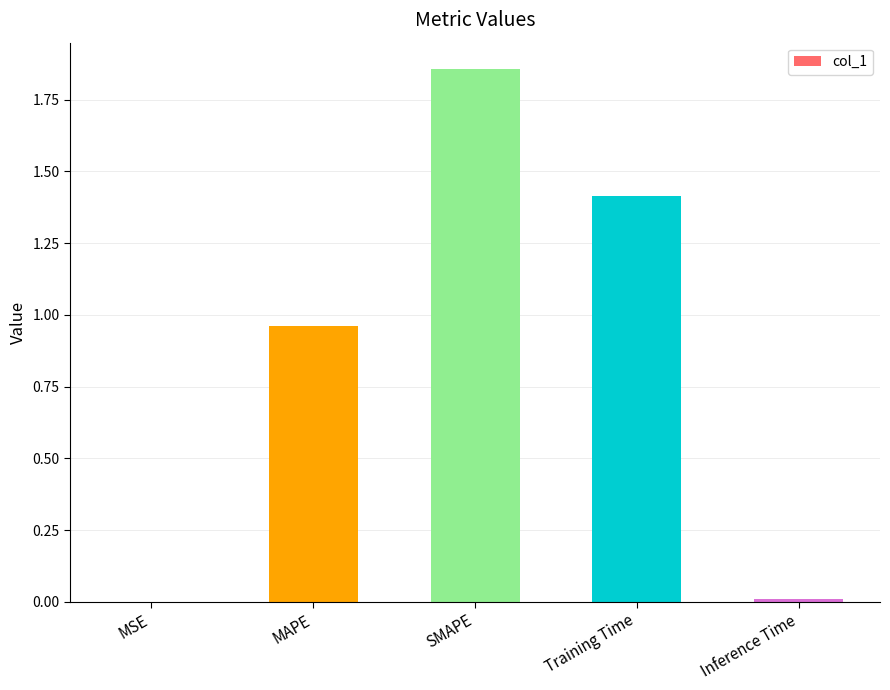

Is it true that the value at MSE is 0.0?

True